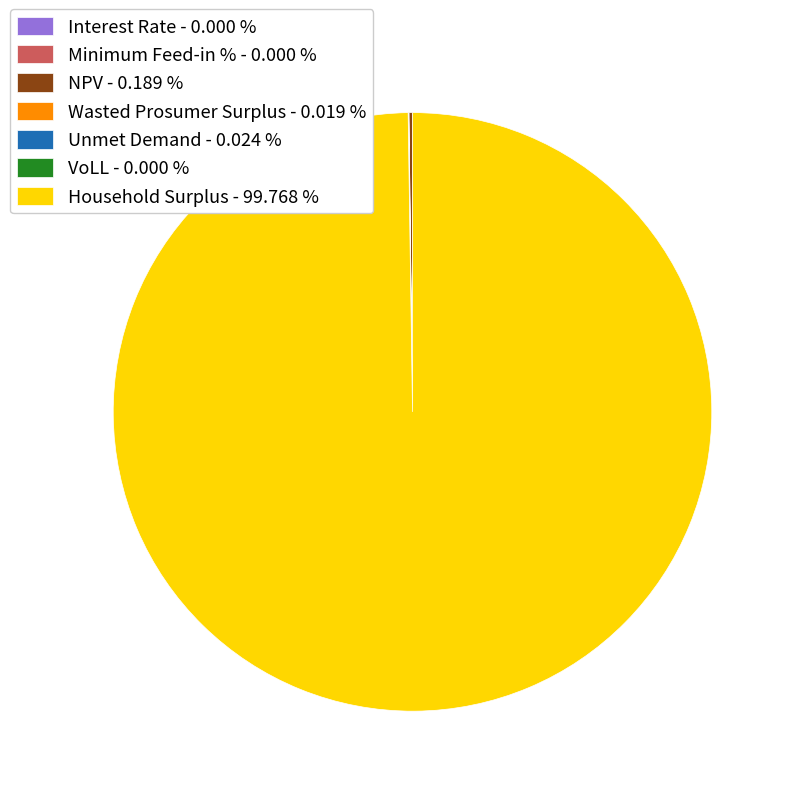

What is the largest slice in the pie chart?

Household Surplus